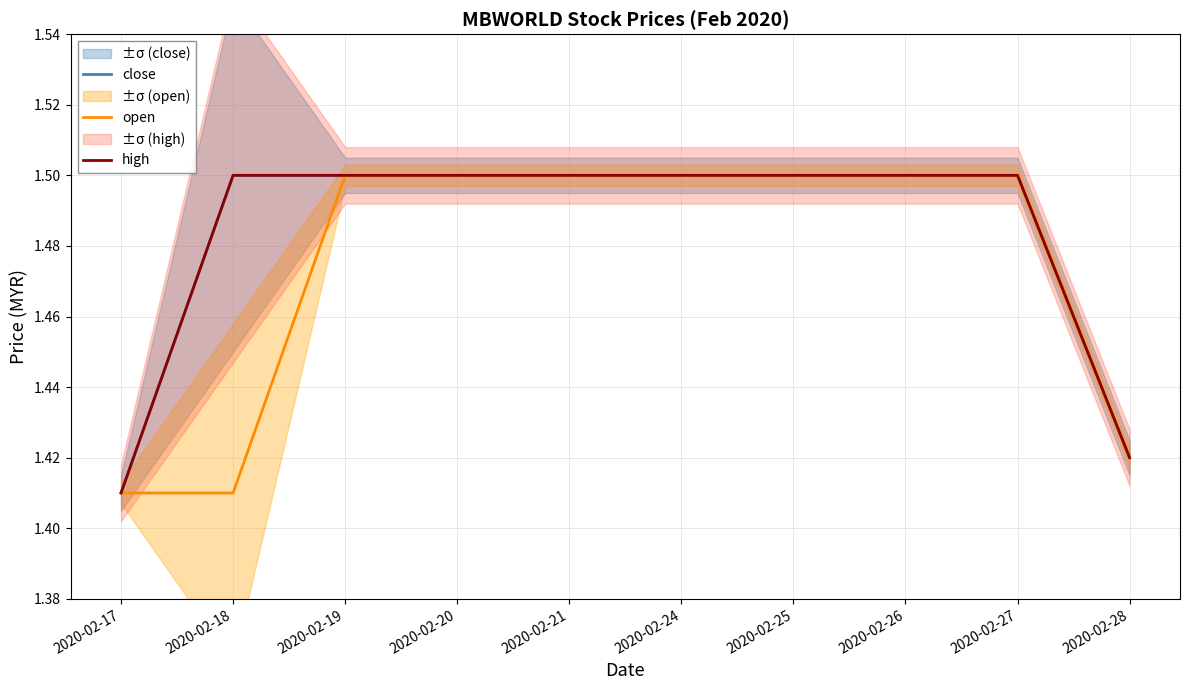

True or false: close has a value of 1.5 at 2020-02-24.

True